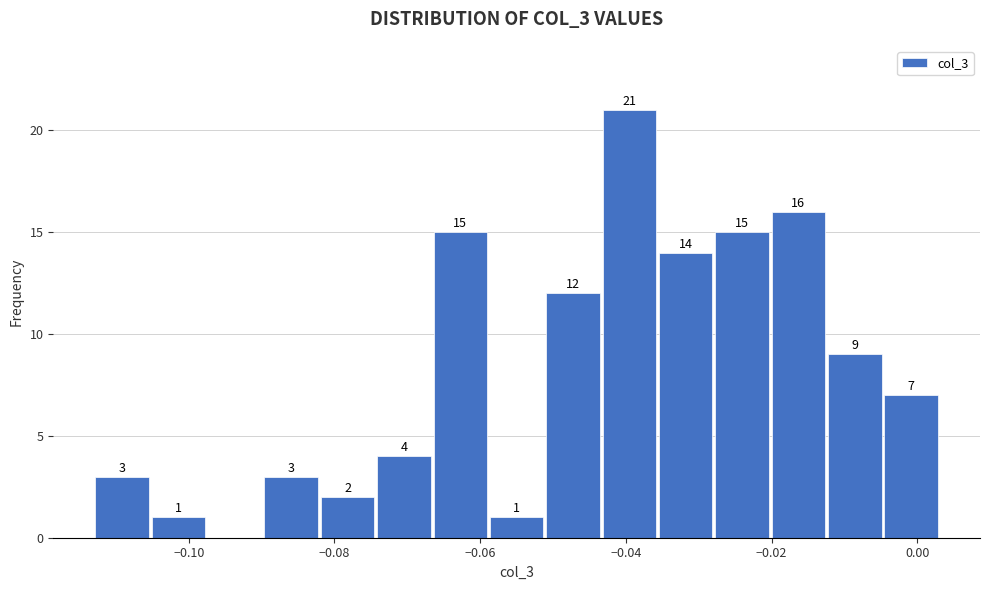

Read against the x-axis, roughly where is the centre of the tallest bar?

-0.040